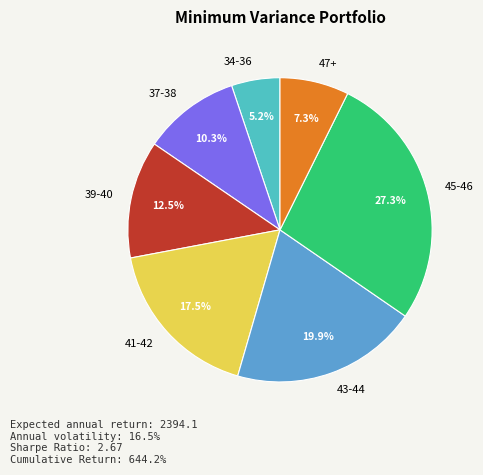

Which slice is the smallest?

34-36